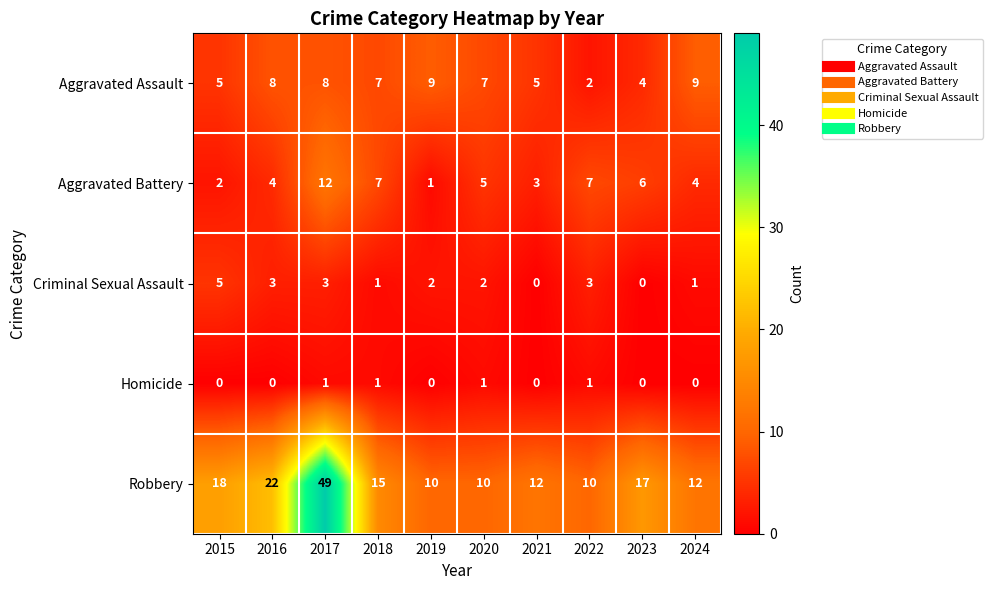

At which category is the sum across all series the highest?

2017